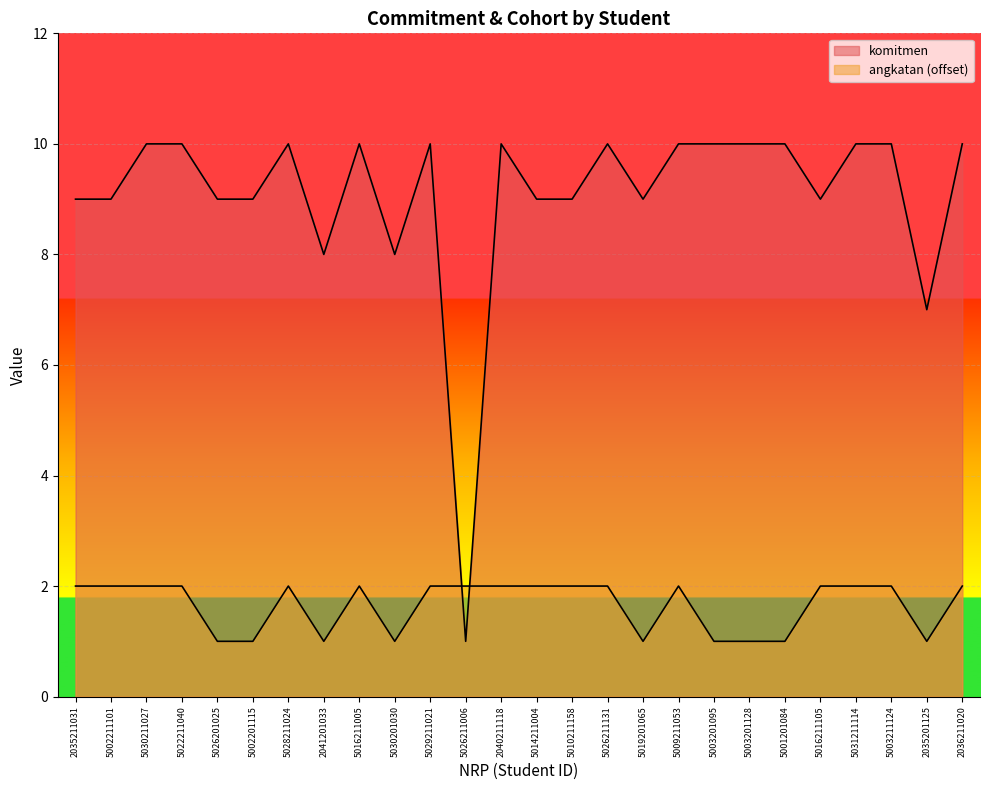

At 2041201033, list the series in order from largest to smallest.

komitmen, angkatan